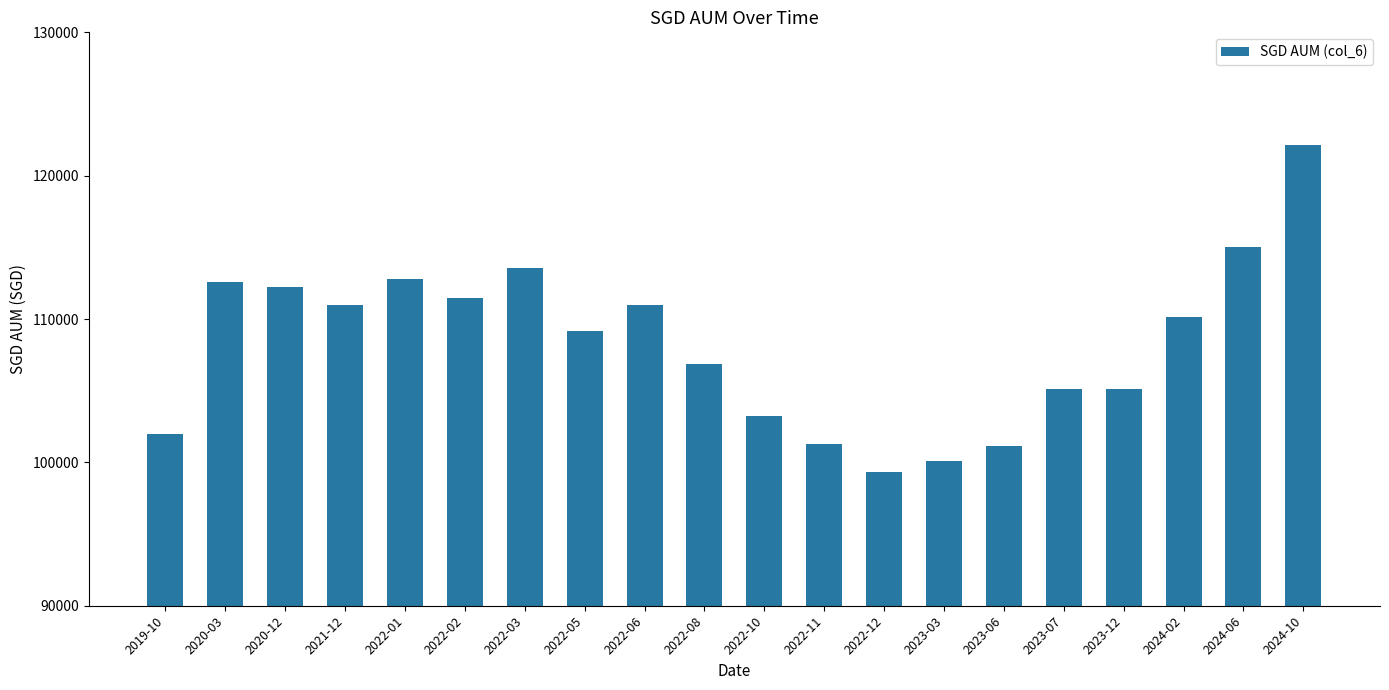

Which has a higher value, 2023-12 or 2024-02?

2024-02